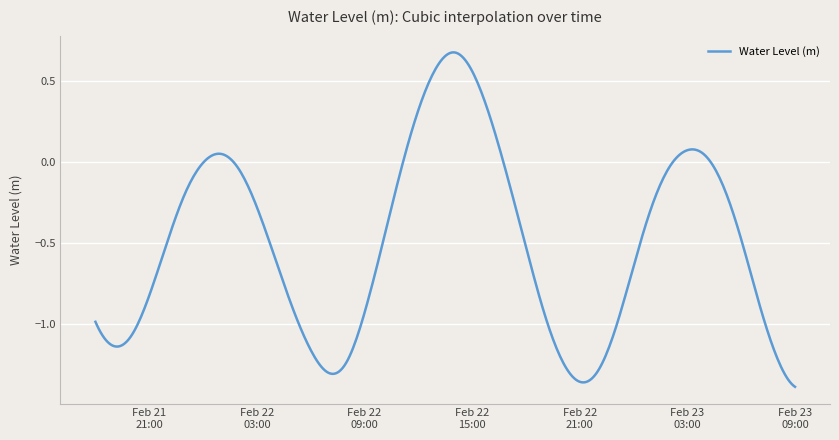

Rank the categories by value from lowest to highest.

2025-02-23 09:00:00, 2025-02-22 21:00:00, 2025-02-22 07:00:00, 2025-02-22 22:00:00, 2025-02-22 08:00:00, 2025-02-22 20:00:00, 2025-02-23 08:00:00, 2025-02-22 06:00:00, 2025-02-21 19:00:00, 2025-02-21 20:00:00, 2025-02-22 23:00:00, 2025-02-21 18:00:00, 2025-02-22 09:00:00, 2025-02-22 19:00:00, 2025-02-22 05:00:00, 2025-02-23 07:00:00, 2025-02-21 21:00:00, 2025-02-23 00:00:00, 2025-02-22 04:00:00, 2025-02-22 18:00:00, 2025-02-22 10:00:00, 2025-02-21 22:00:00, 2025-02-23 06:00:00, 2025-02-22 03:00:00, 2025-02-23 01:00:00, 2025-02-21 23:00:00, 2025-02-23 05:00:00, 2025-02-22 17:00:00, 2025-02-22 11:00:00, 2025-02-22 02:00:00, 2025-02-23 02:00:00, 2025-02-22 00:00:00, 2025-02-23 04:00:00, 2025-02-22 01:00:00, 2025-02-23 03:00:00, 2025-02-22 16:00:00, 2025-02-22 12:00:00, 2025-02-22 15:00:00, 2025-02-22 13:00:00, 2025-02-22 14:00:00